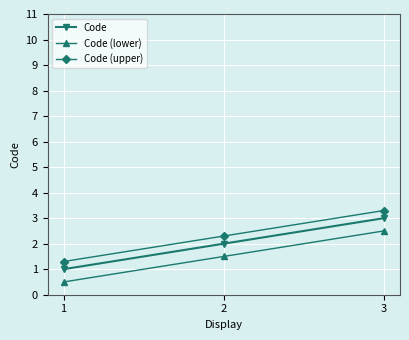

Rank the series at 3 from highest to lowest value.

Code (upper), Code, Code (lower)